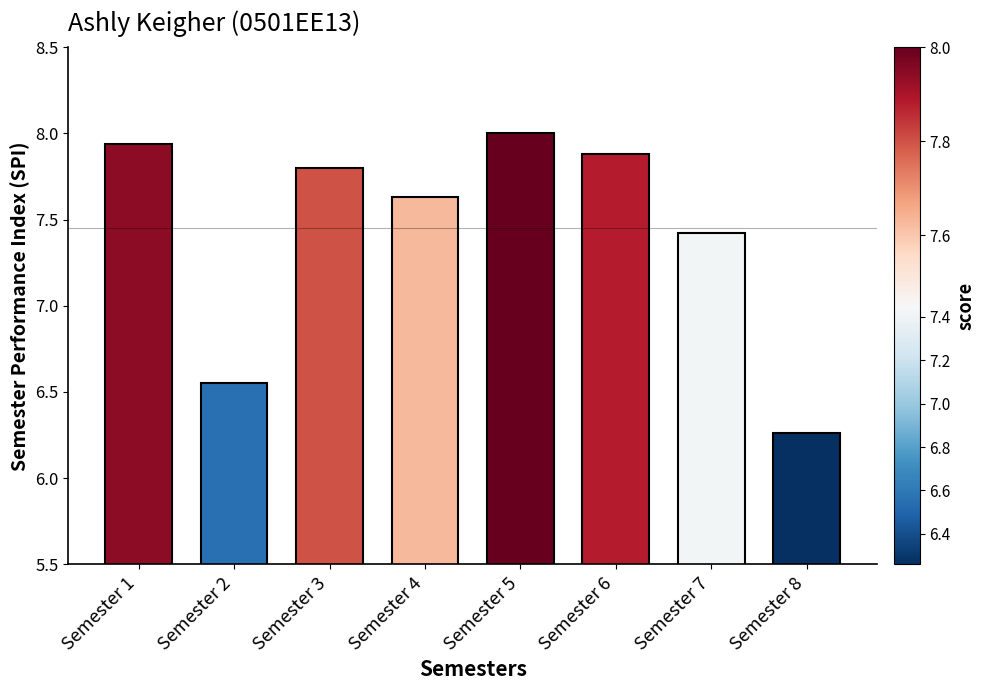

What is the value of the 7th bar from the left?

7.4